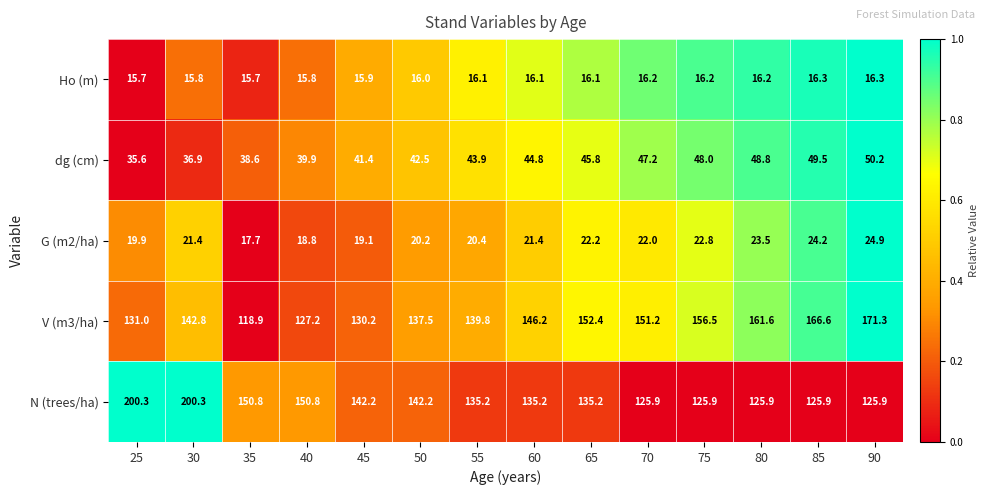

What is the sum of all V (m3/ha) values?

2033.2